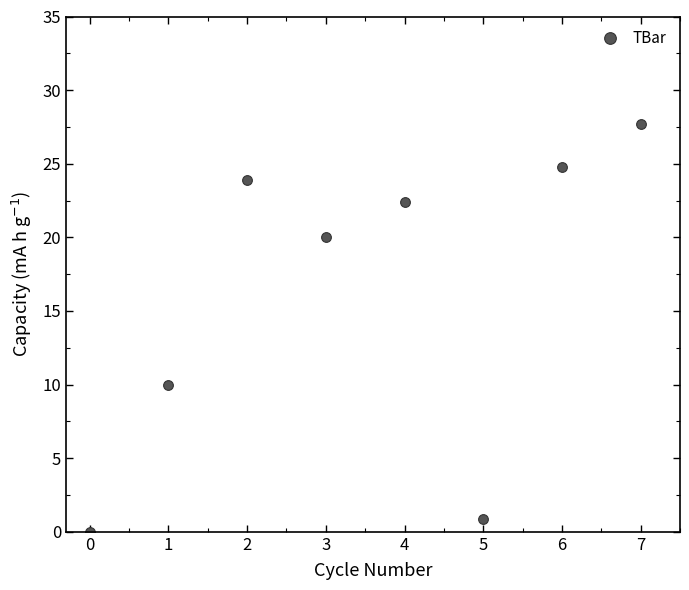

How many lines are shown in the chart?

1